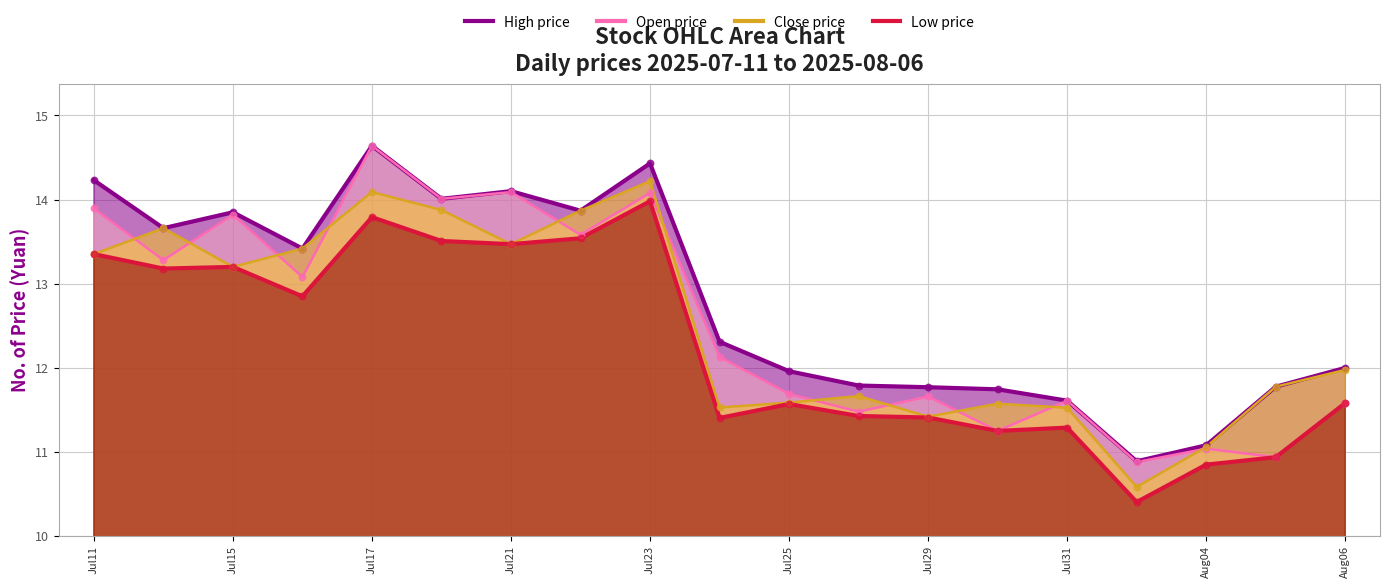

What is the total value across all series at 20250730?

45.8